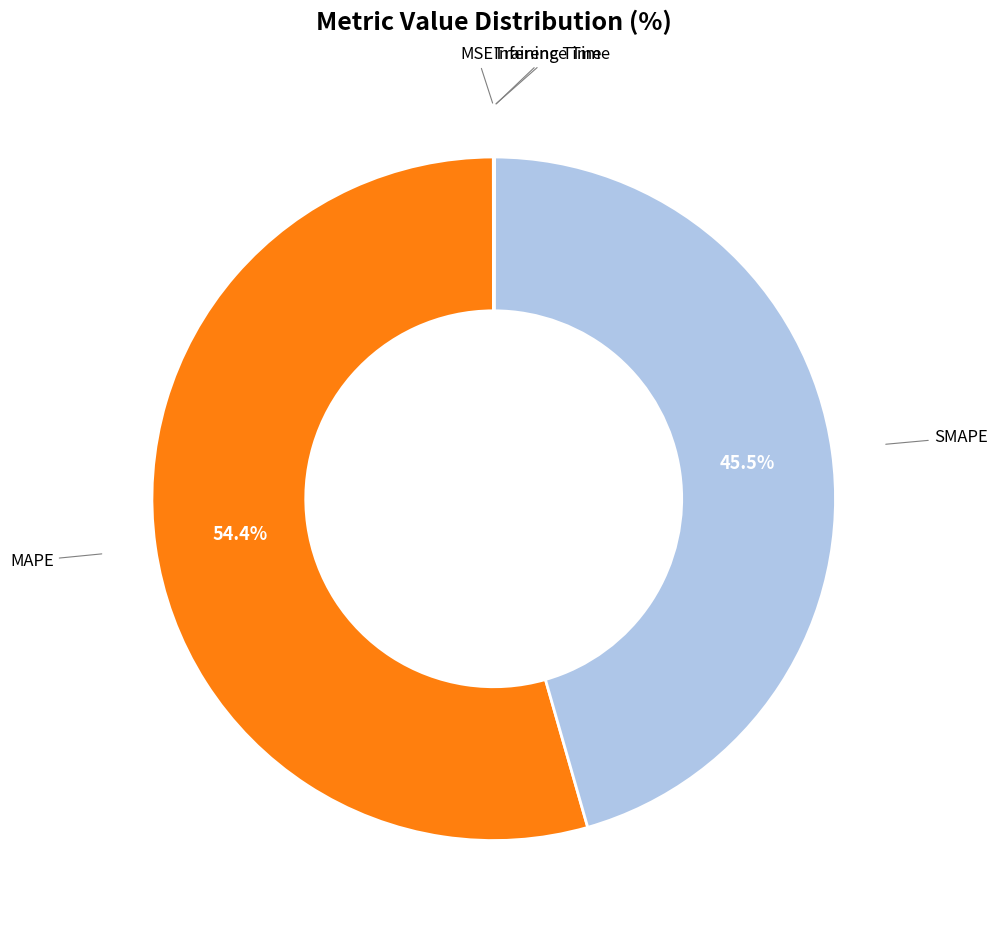

Is there a majority slice in this chart?

Yes